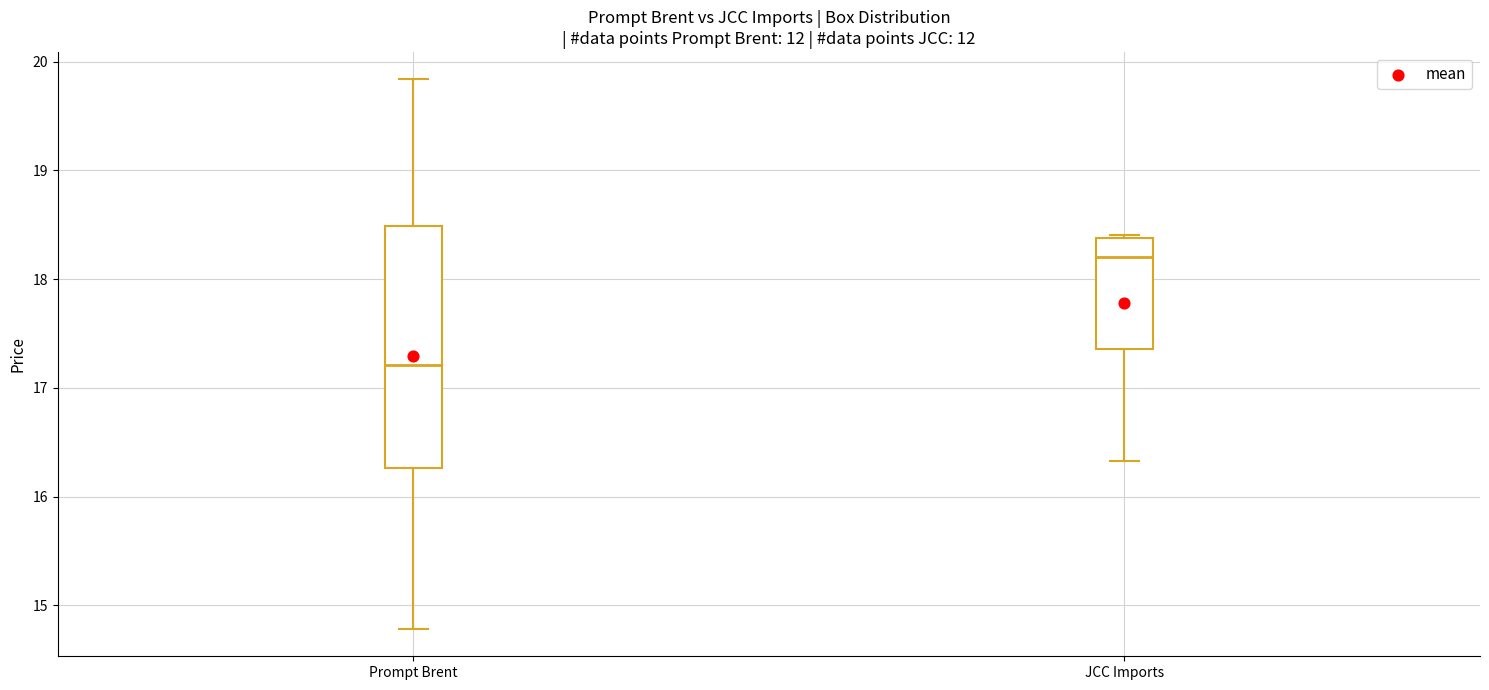

Reading left to right, read every box against the y-axis: the position of its median line, the range the box covers, and the ends of its whiskers. The values are not printed on the chart, so give them approximately, as read against the axis.

Prompt Brent: median 17.2, box 16.3 to 18.5, whiskers 14.8 to 19.8
JCC Imports: median 18.2, box 17.4 to 18.4, whiskers 16.3 to 18.4 (just above the box's upper edge)